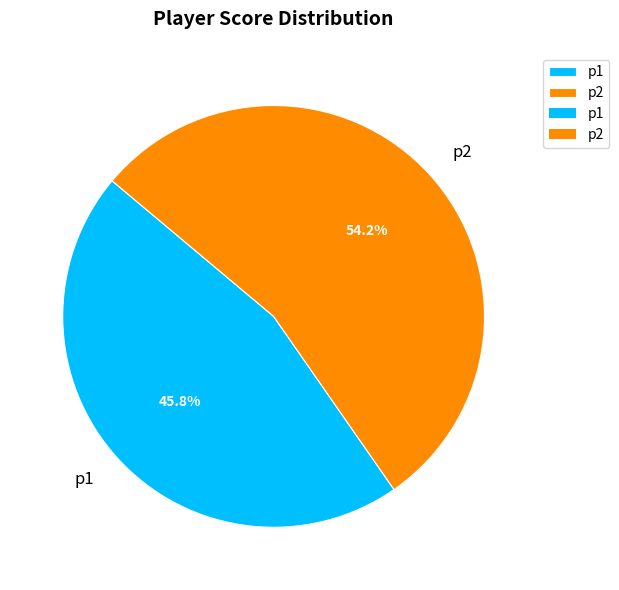

Between p2 and p1, which is larger?

p2